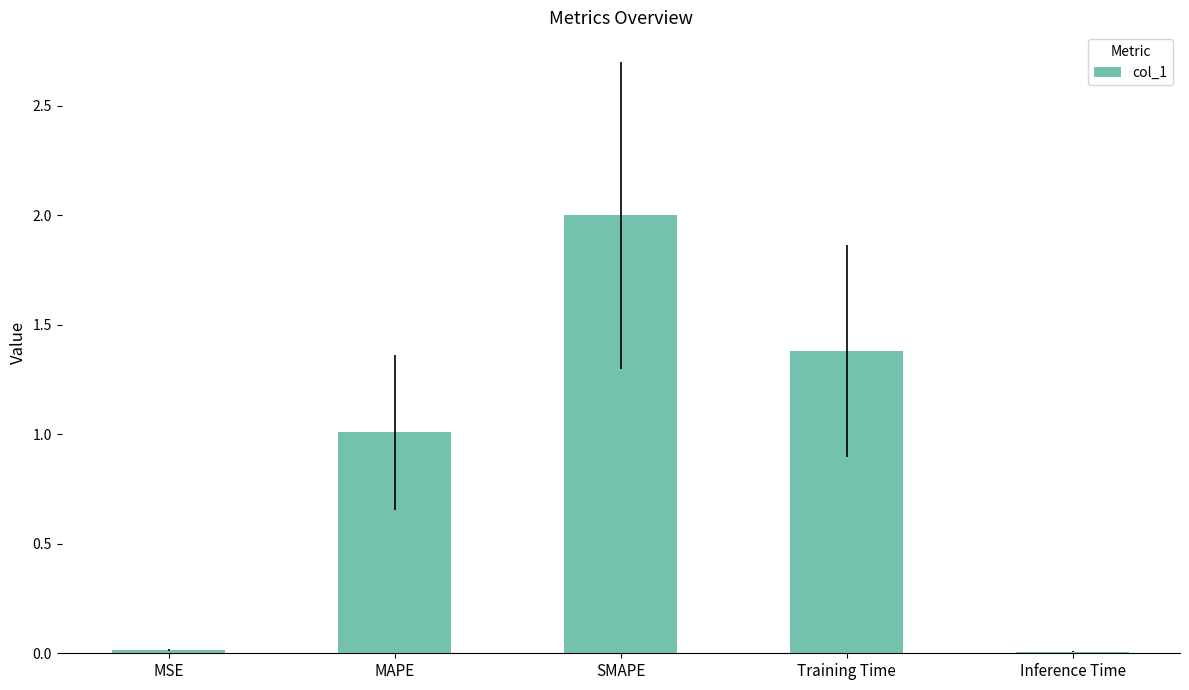

Between MSE and SMAPE, which is larger?

SMAPE